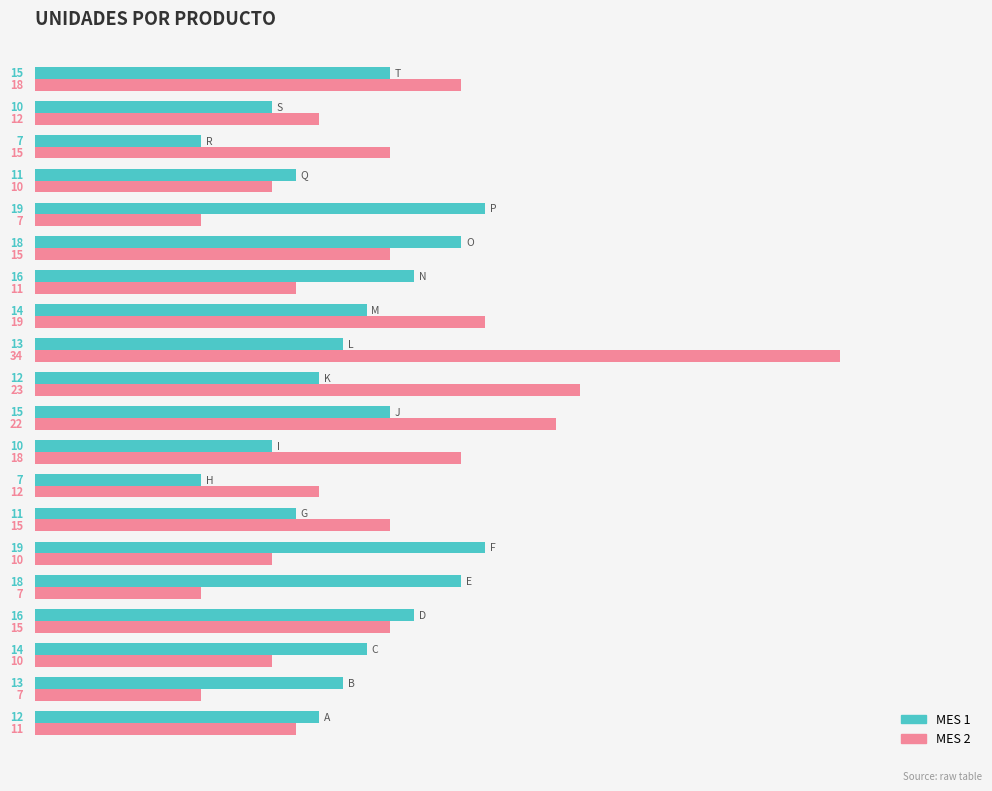

What is the minimum value shown in the chart?

7